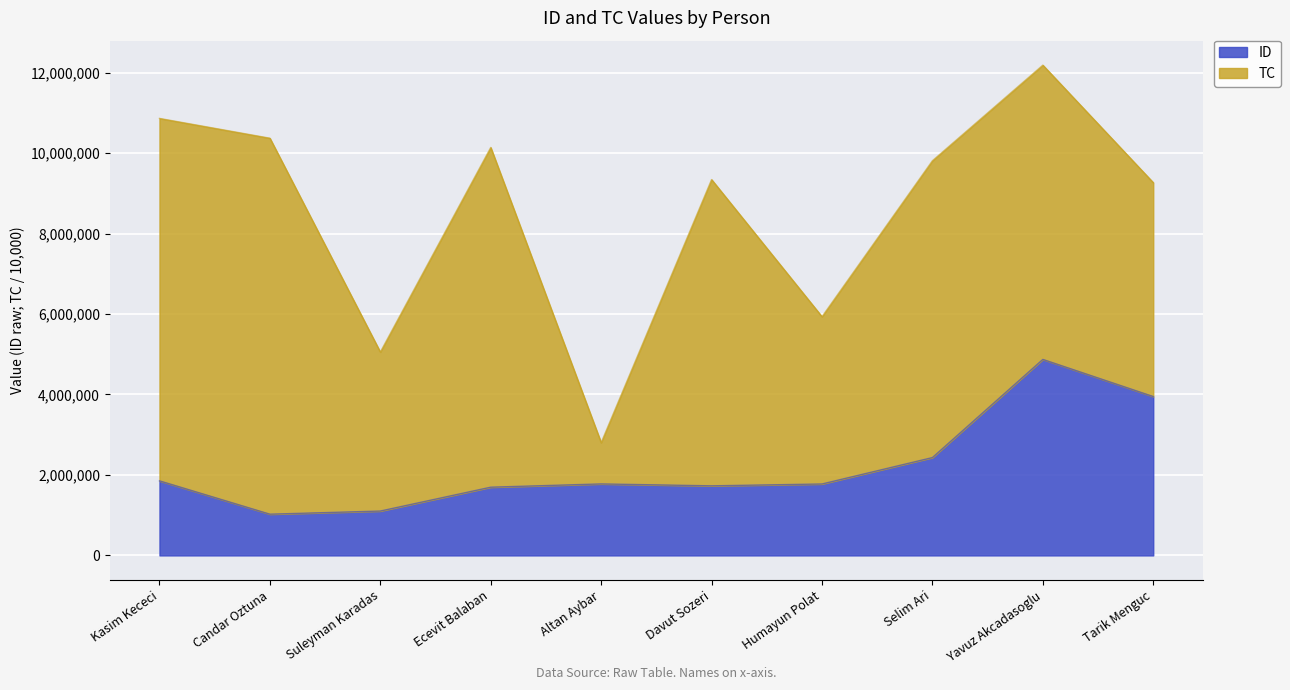

List the labels in order of value, smallest first.

Candar Oztuna, Suleyman Karadas, Ecevit Balaban, Davut Sozeri, Humayun Polat, Altan Aybar, Kasim Kececi, Selim Ari, Tarik Menguc, Yavuz Akcadasoglu